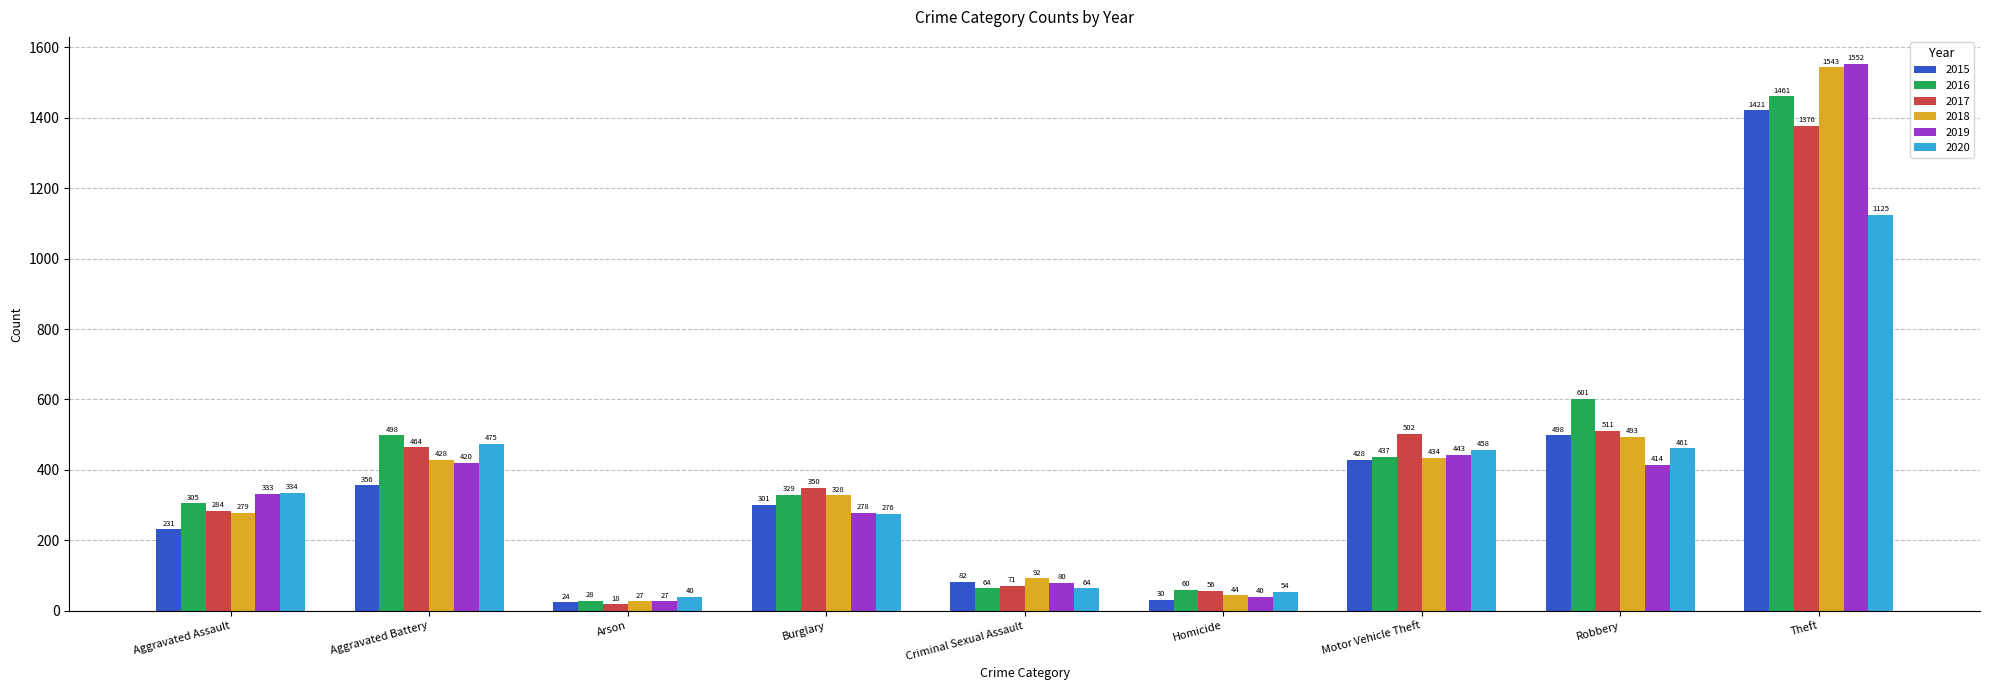

Which label corresponds to the largest value in the chart?

Theft